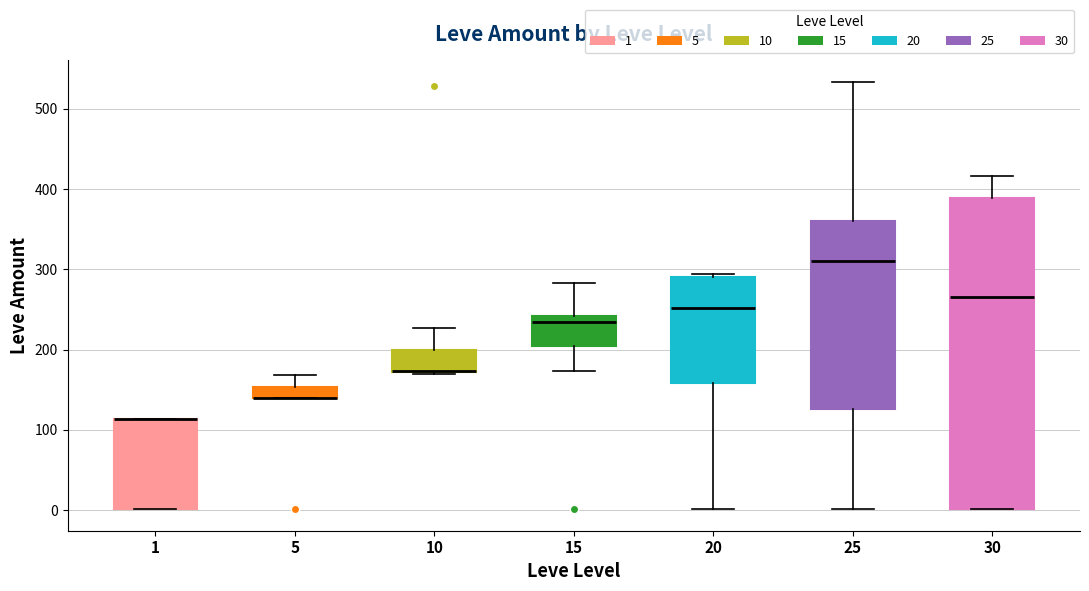

Which box is the tallest, from its lower edge to its upper edge?

30